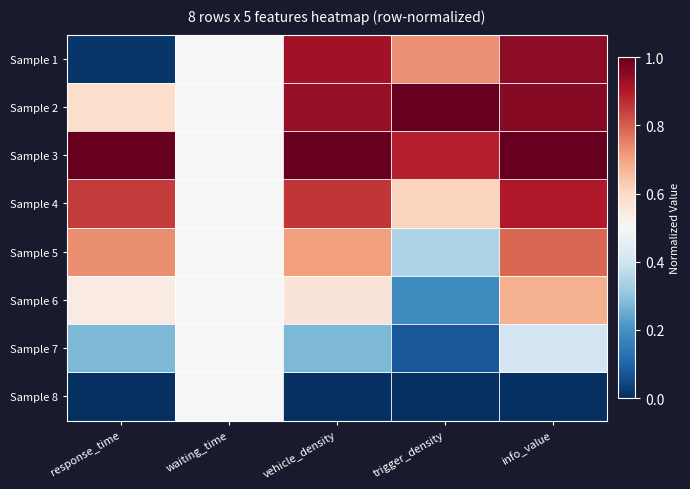

Which series has the largest total across all categories?

Sample 3